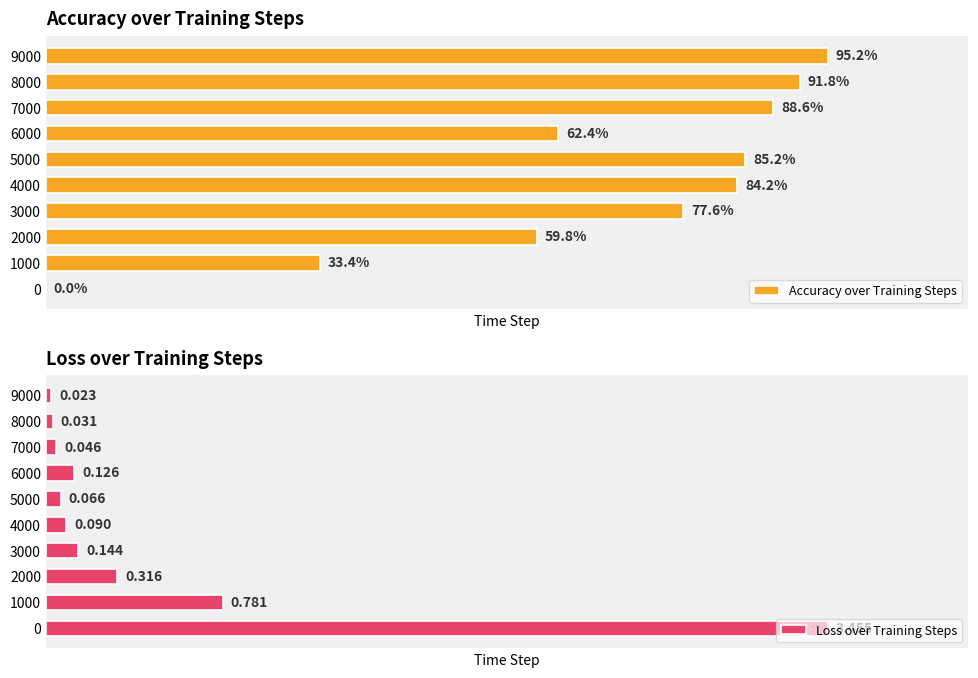

How many positive values does the Accuracy over Training Steps series have?

9